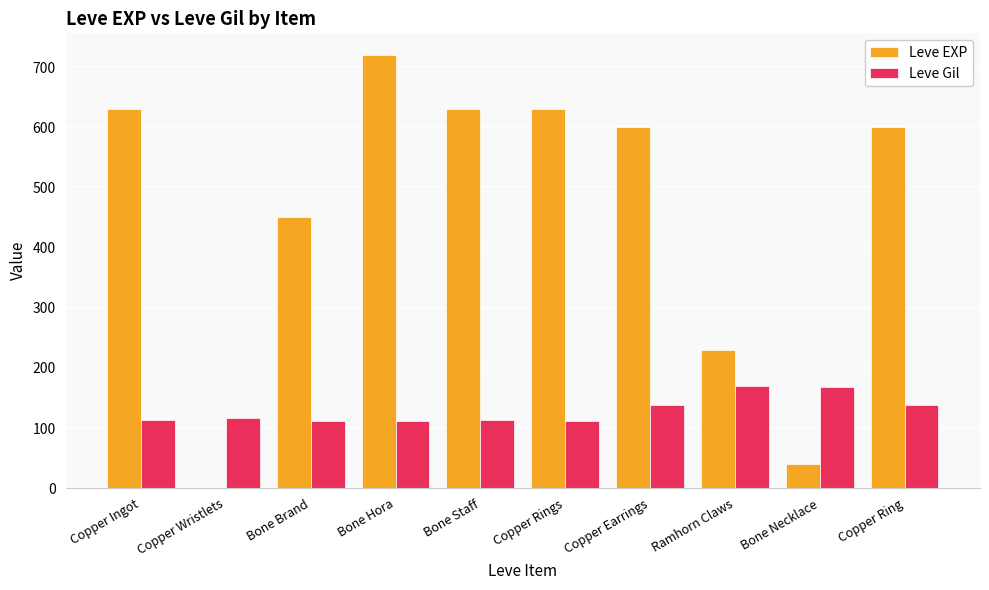

Where is Leve EXP nearest to the value 360?

Bone Brand